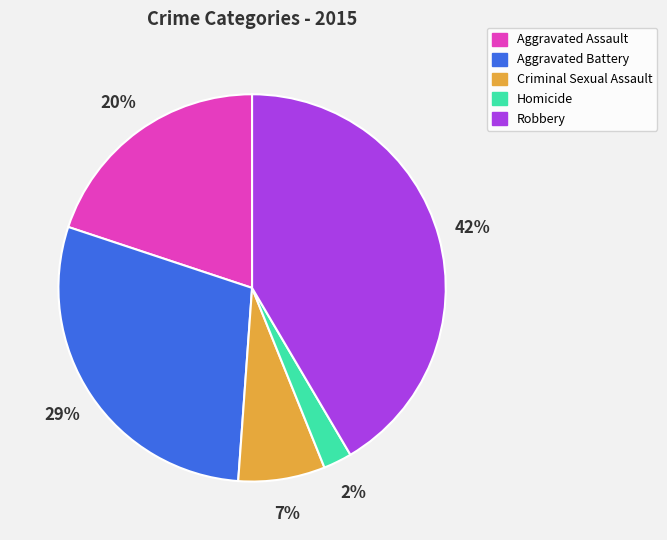

Is it true that Aggravated Assault is 27% of the pie?

False